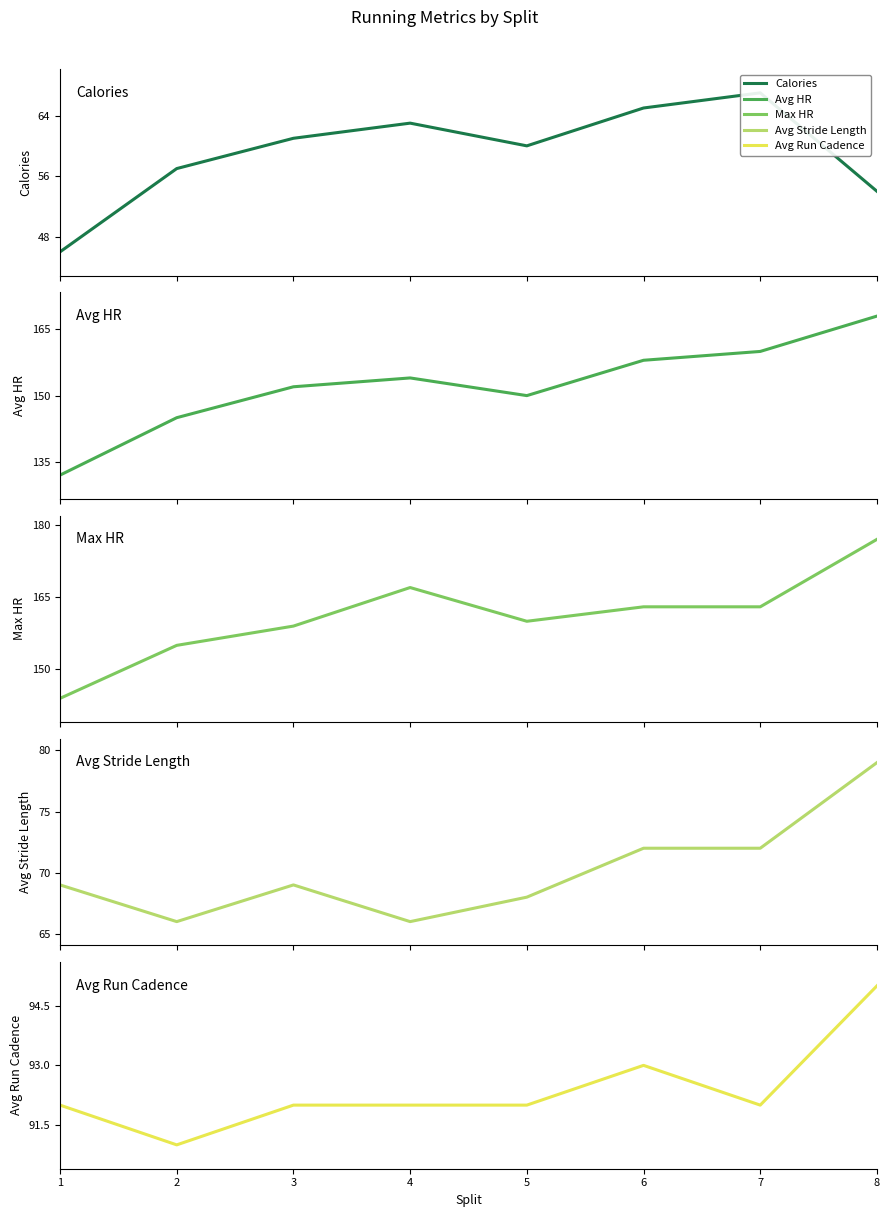

Reading right to left, list all the values displayed in this chart.

Calories: 54	67	65	60	63	61	57	46
Avg HR: 168	160	158	150	154	152	145	132
Max HR: 177	163	163	160	167	159	155	144
Avg Stride Length: 79	72	72	68	66	69	66	69
Avg Run Cadence: 95	92	93	92	92	92	91	92